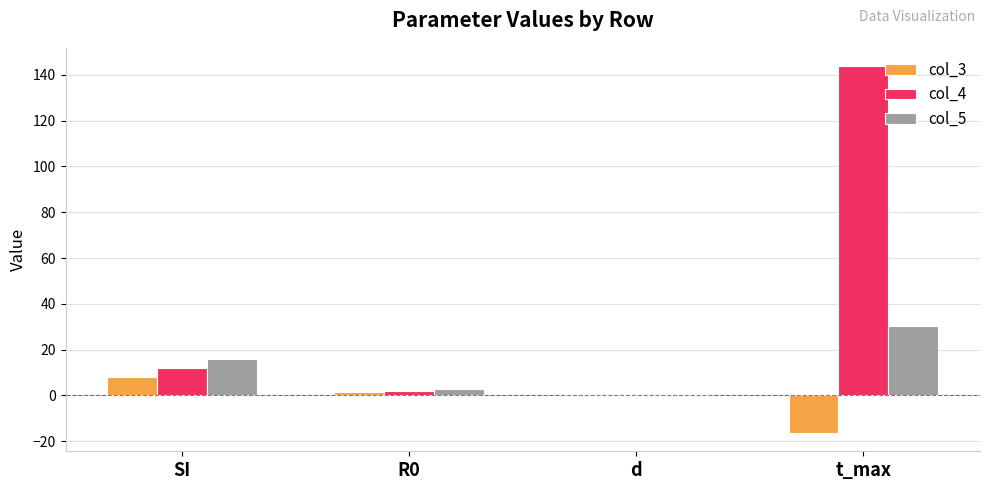

What is the average value of the col_4 series?

39.5